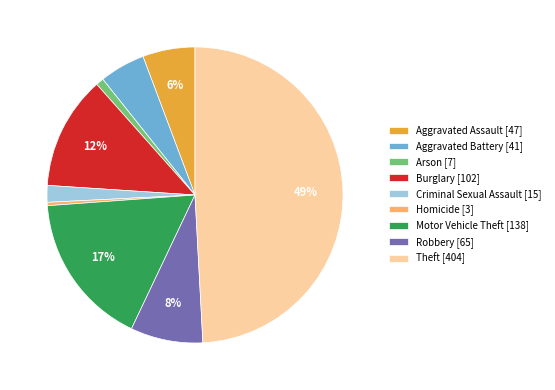

Approximately how many times larger is the value at Motor Vehicle Theft compared to Burglary?

1.4